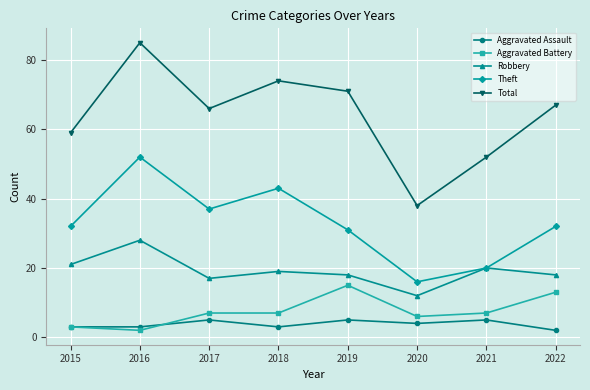

Reading left to right, what are all the values shown in this chart?

Aggravated Assault: 2015=3	2016=3	2017=5	2018=3	2019=5	2020=4	2021=5	2022=2
Aggravated Battery: 2015=3	2016=2	2017=7	2018=7	2019=15	2020=6	2021=7	2022=13
Robbery: 2015=21	2016=28	2017=17	2018=19	2019=18	2020=12	2021=20	2022=18
Theft: 2015=32	2016=52	2017=37	2018=43	2019=31	2020=16	2021=20	2022=32
Total: 2015=59	2016=85	2017=66	2018=74	2019=71	2020=38	2021=52	2022=67